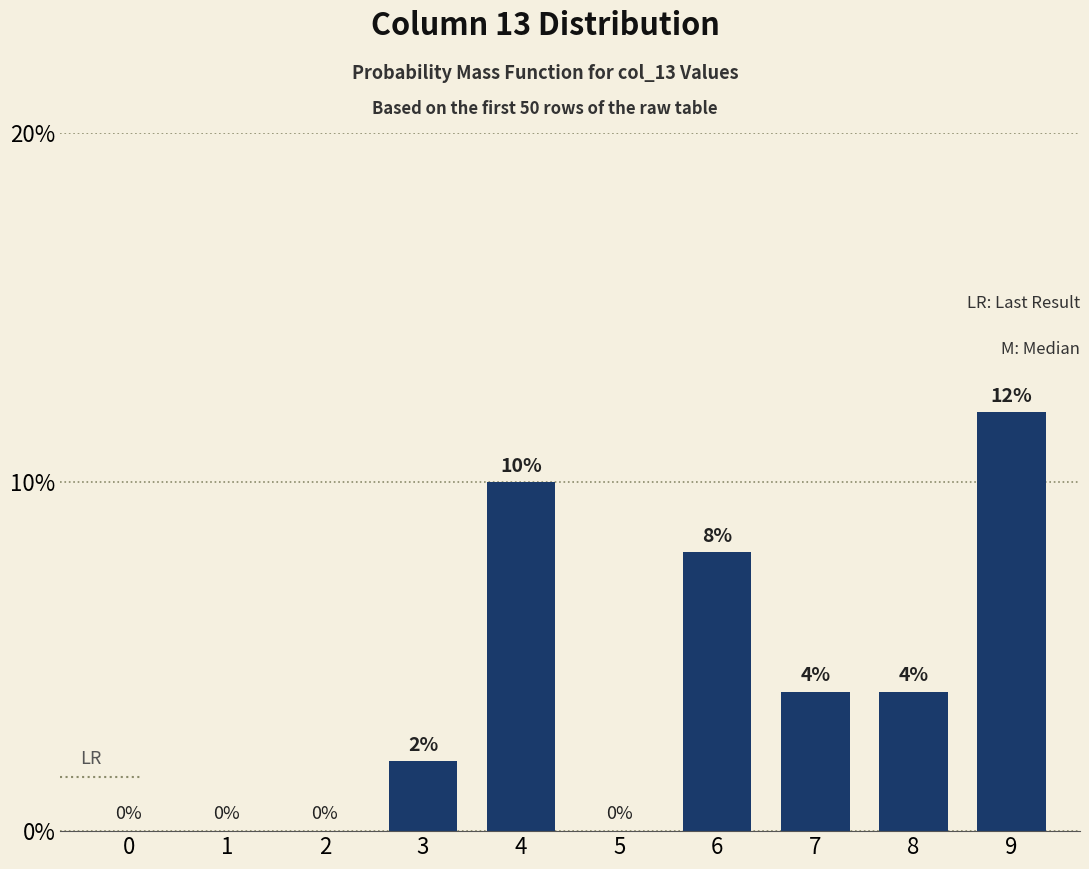

Are the bars horizontal?

No